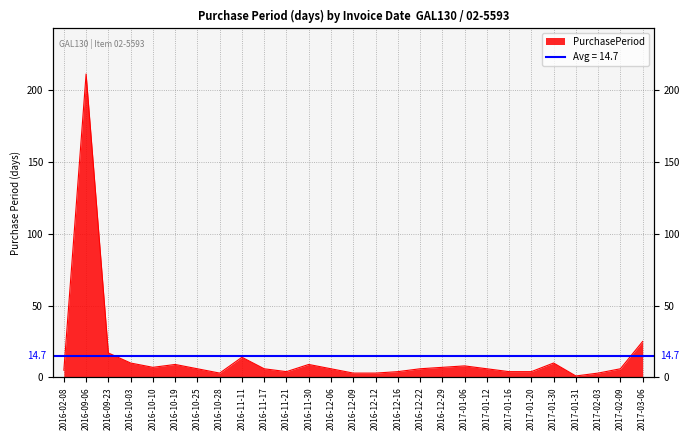

What is the difference between the second highest and minimum values?

24